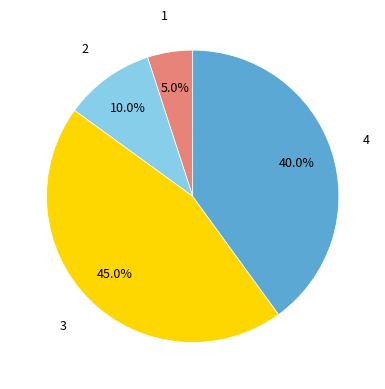

Does any single category account for the majority?

No